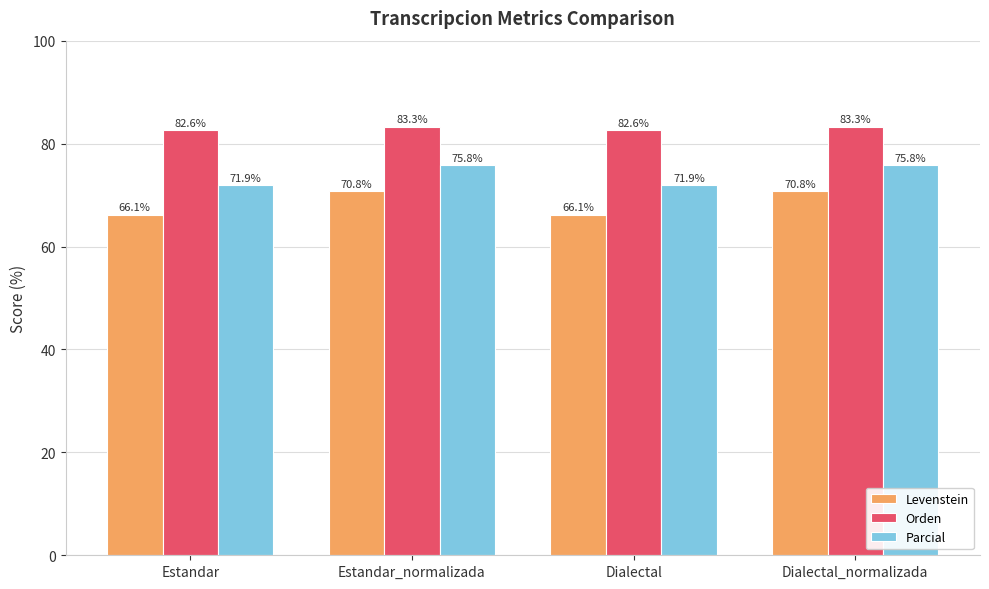

What is the total value across all series at Estandar_normalizada?

229.8